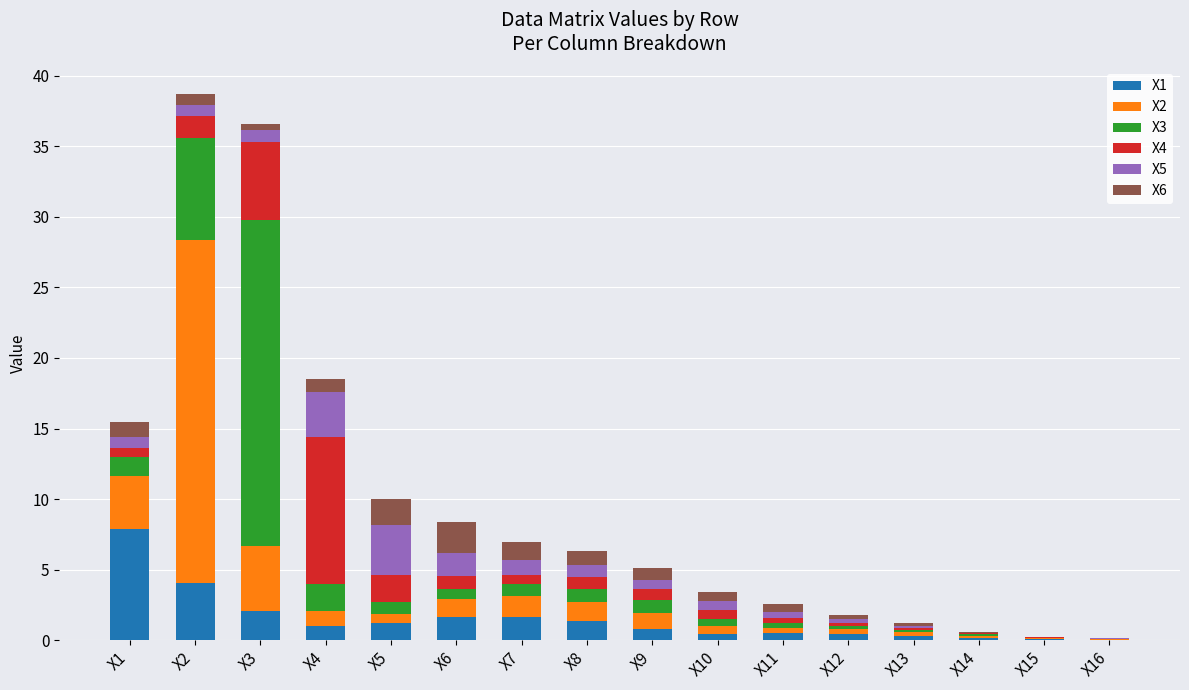

The X1 series shows 0.8 at X9. True or false?

True